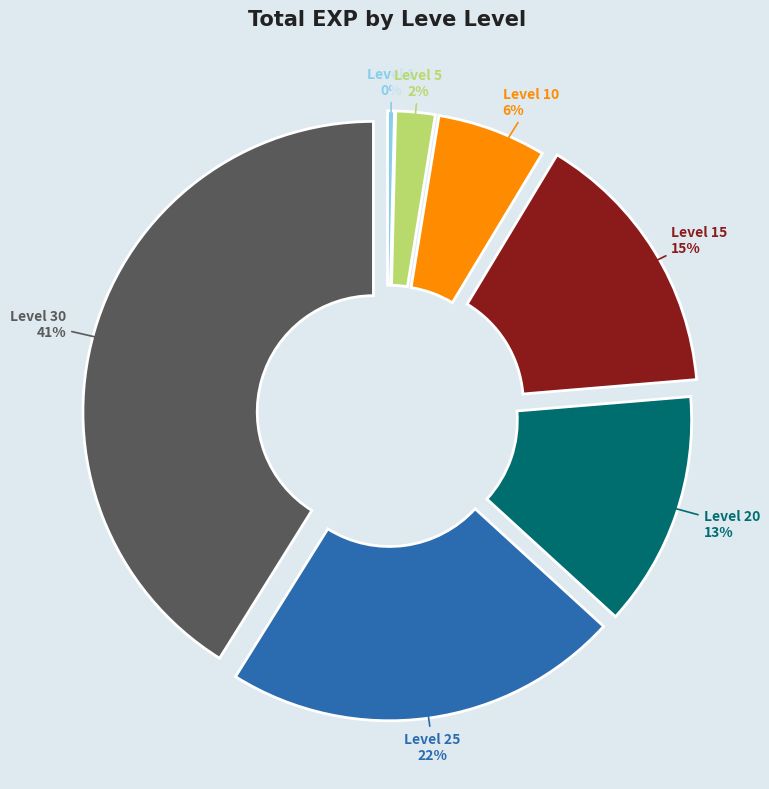

Count the number of slices in the pie.

7